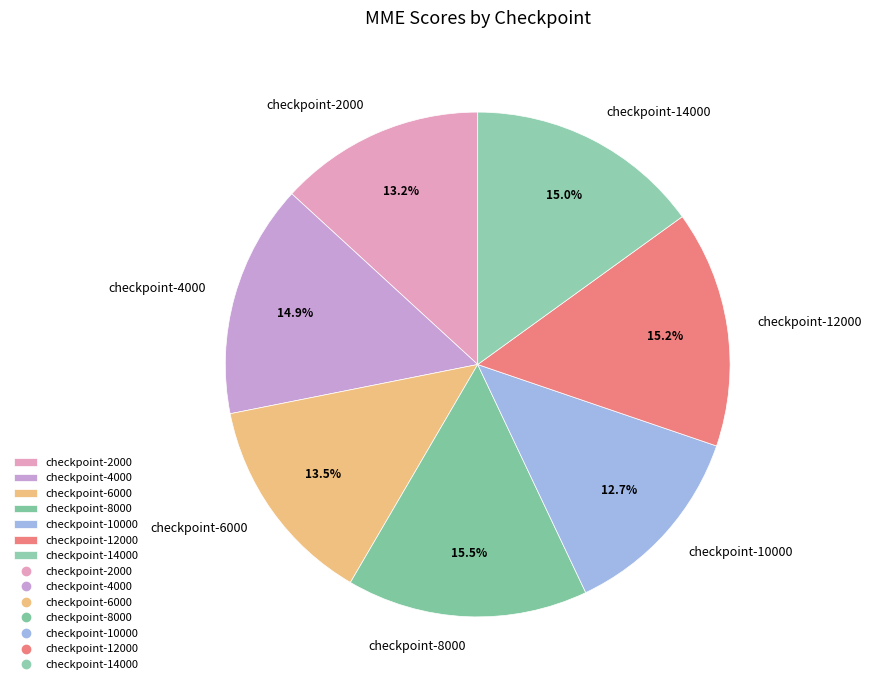

How much of the chart is everything except checkpoint-4000?

85.1%